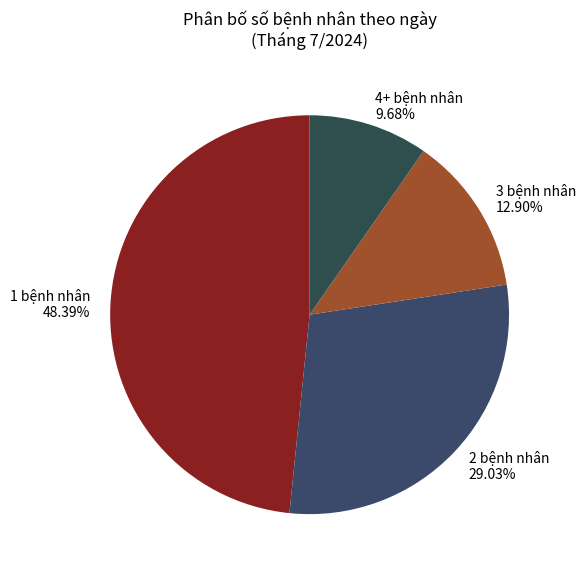

What percentage do 1 bệnh nhân and 4+ bệnh nhân together represent?

58.1%